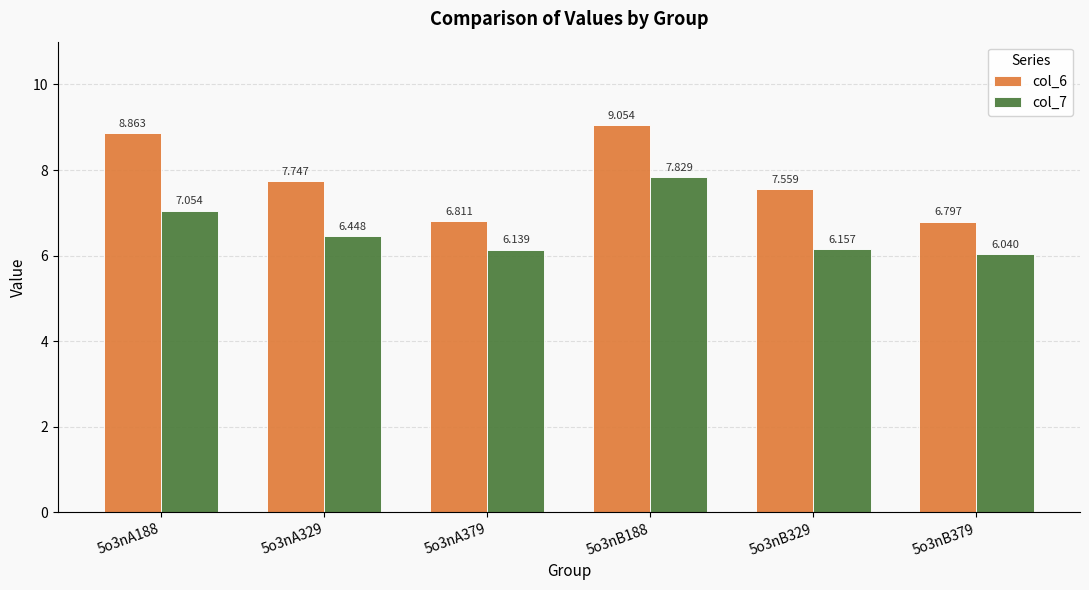

Is the value of col_6 at 5o3nB188 greater than the value of col_7 at 5o3nB379?

Yes